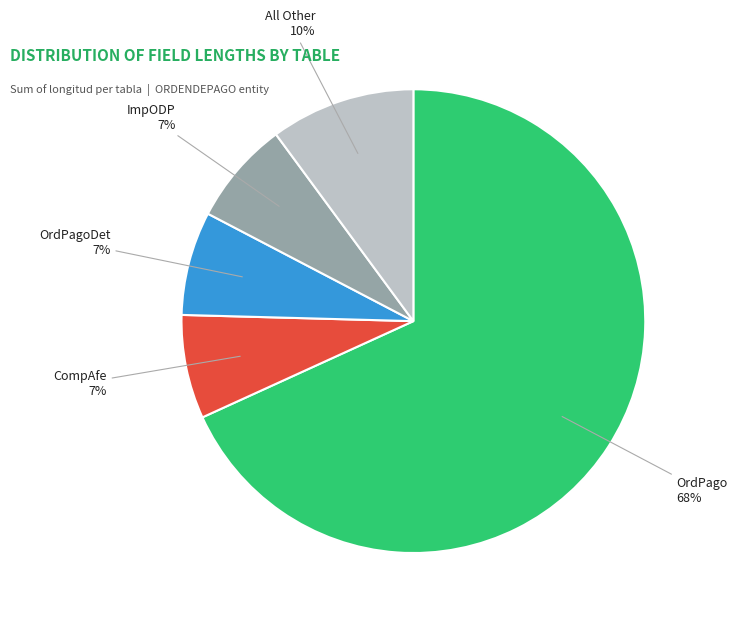

Is it true that ImpODP is 7% of the pie?

True